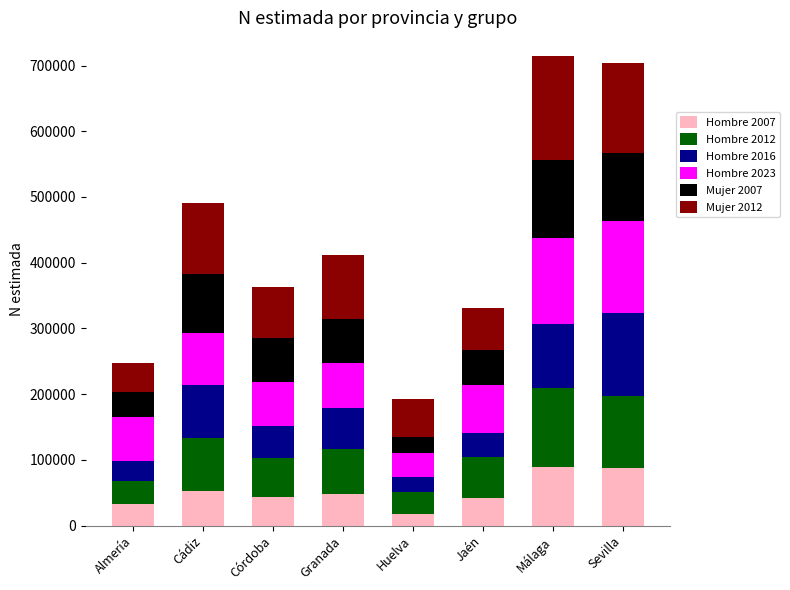

What is the sum of all Hombre 2007 values?

413561